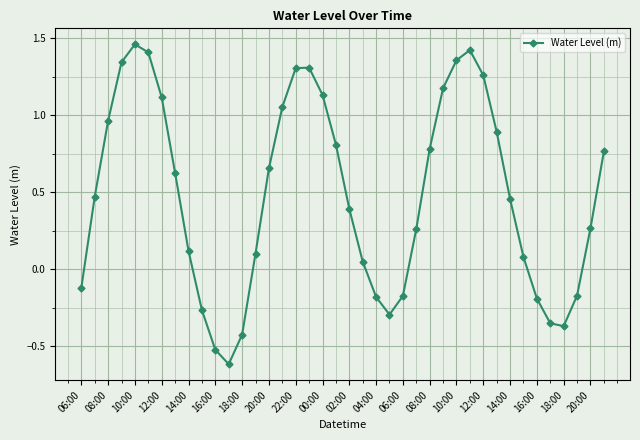

What is the smallest value displayed?

-0.6